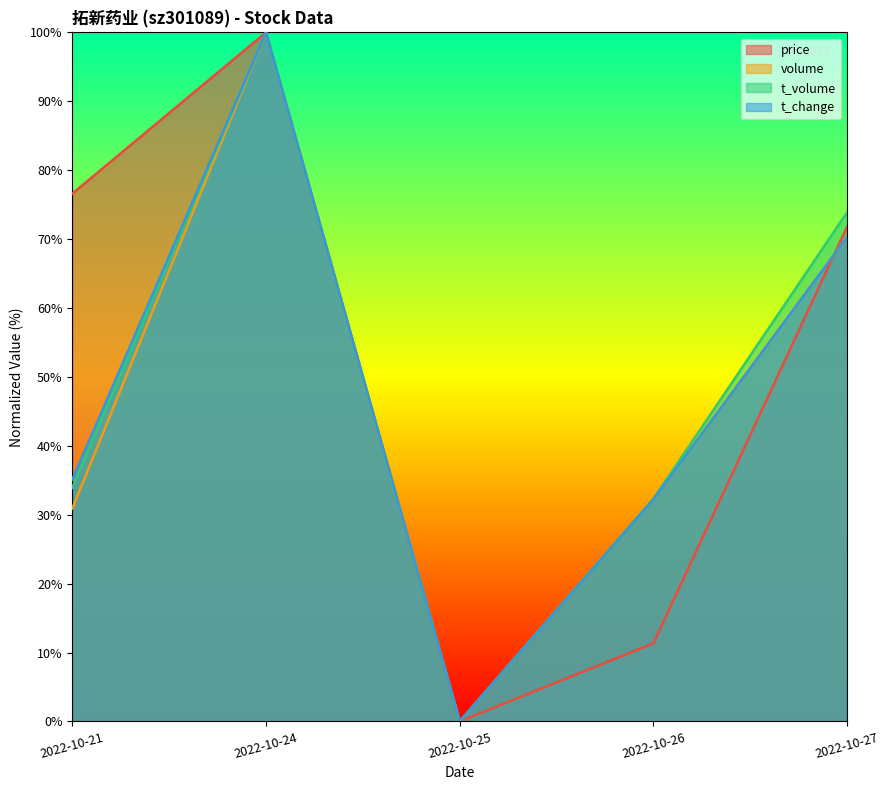

Rank the series by their maximum value, from lowest to highest.

price, volume, t_volume, t_change